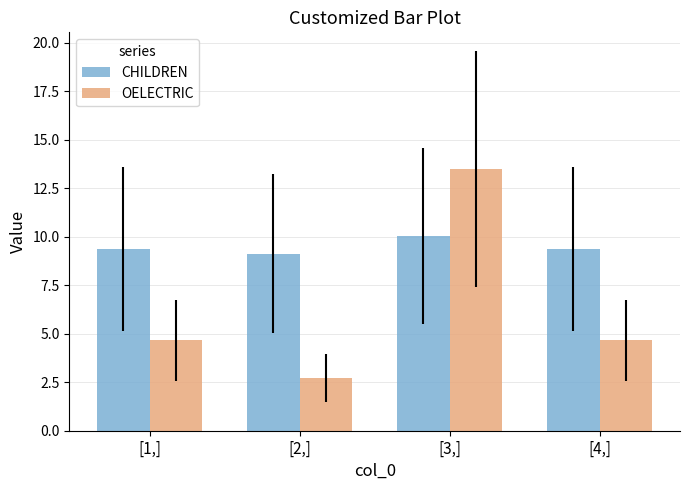

What is the sum of all CHILDREN values?

37.9